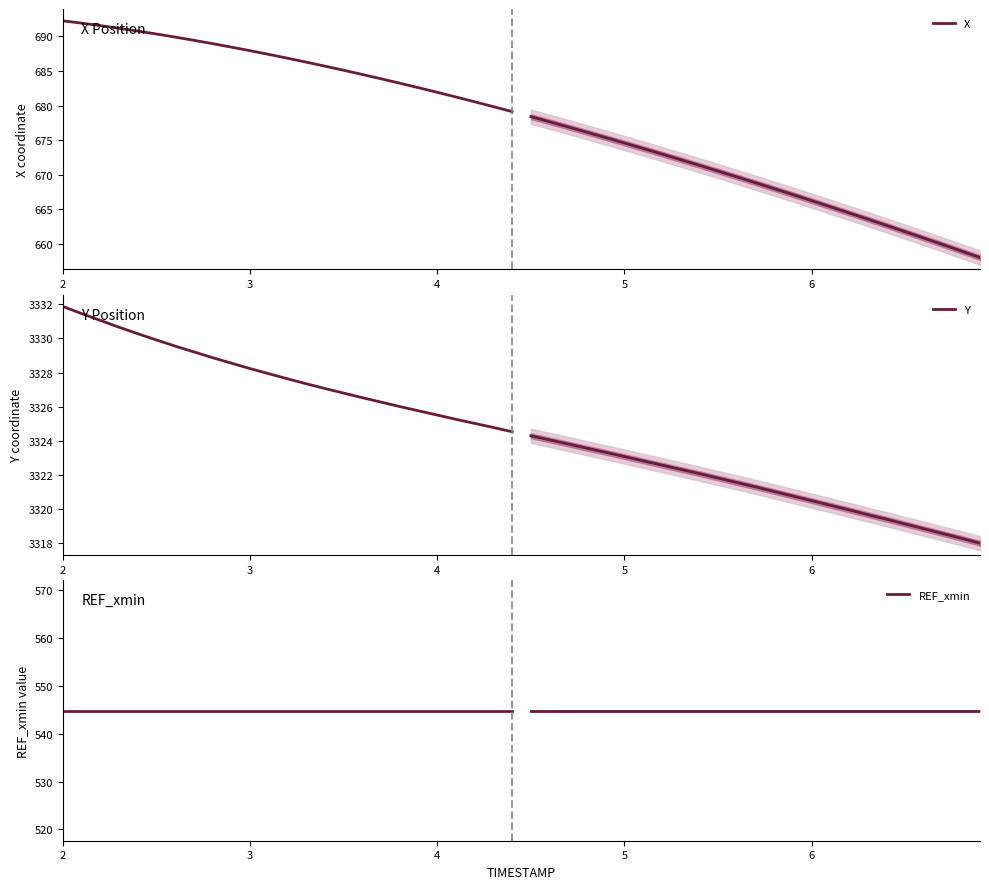

True or false: REF_xmin and Y cross at least once.

False